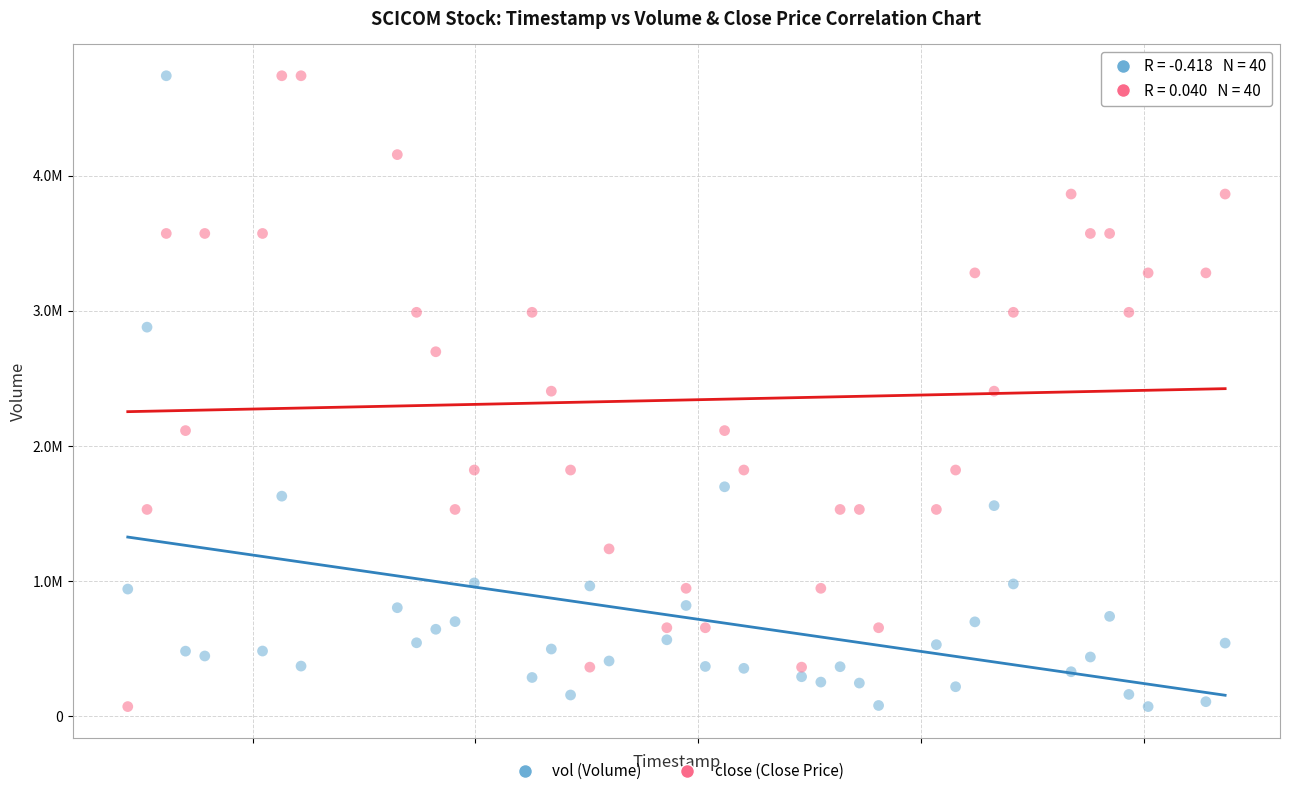

What are all the series names shown in the legend?

vol (Volume), close (Close Price)